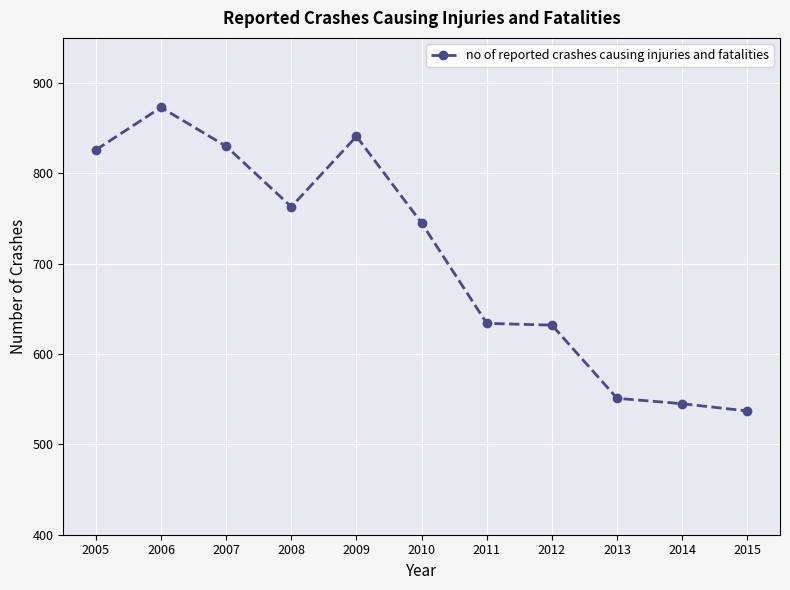

What is the value of the 3rd point from the left?

830